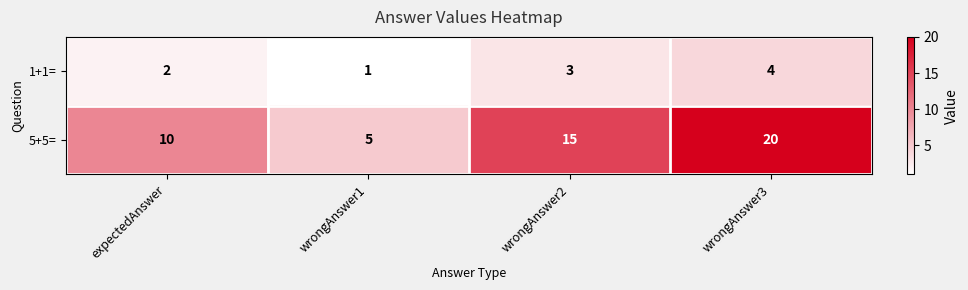

Is the value of 2 at expectedAnswer greater than the value of 1 at wrongAnswer1?

Yes